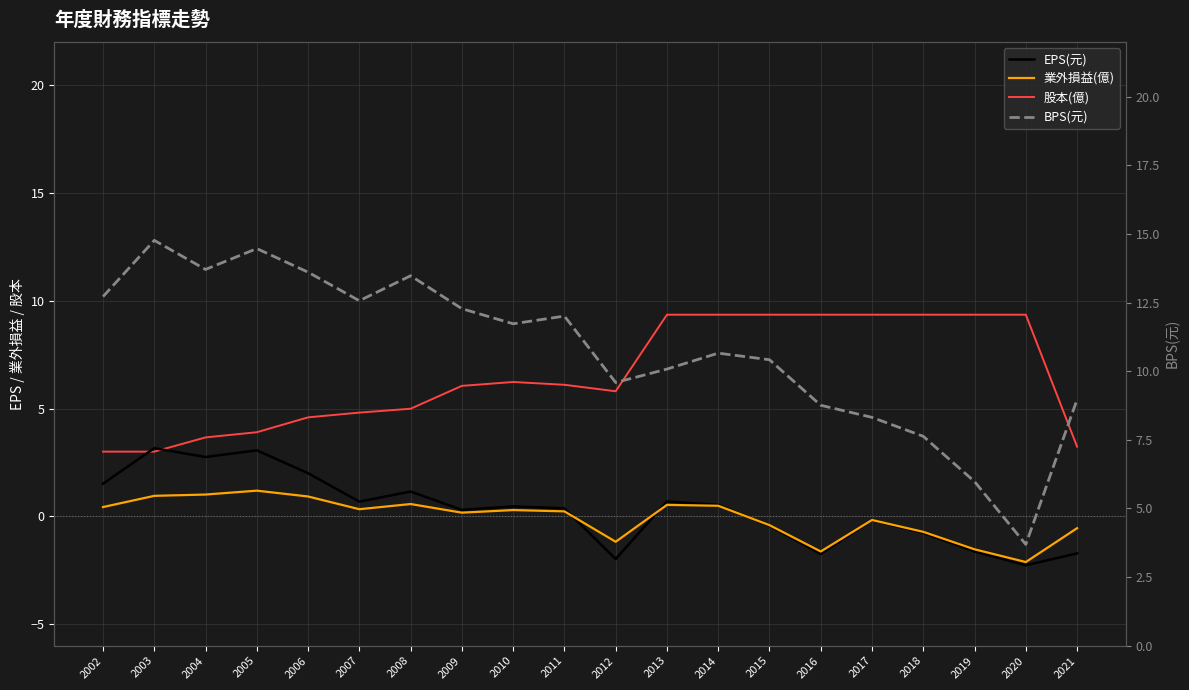

Between 2003 and 2016, which series saw the biggest shift?

股本(億)